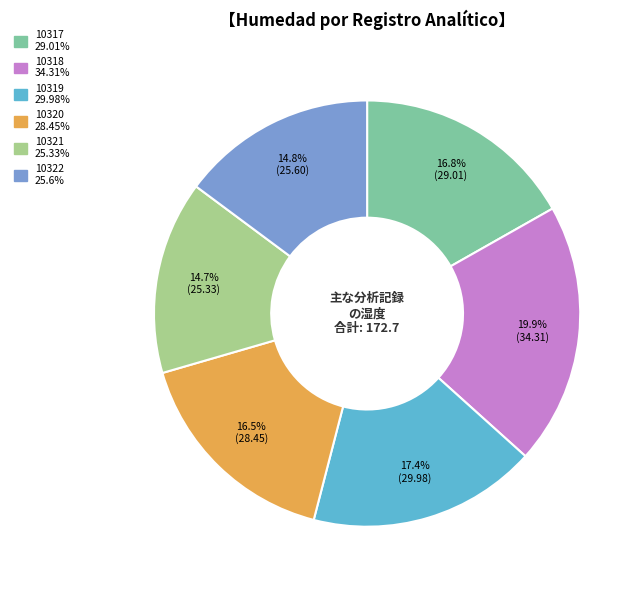

Which category has the biggest portion of the pie?

10318